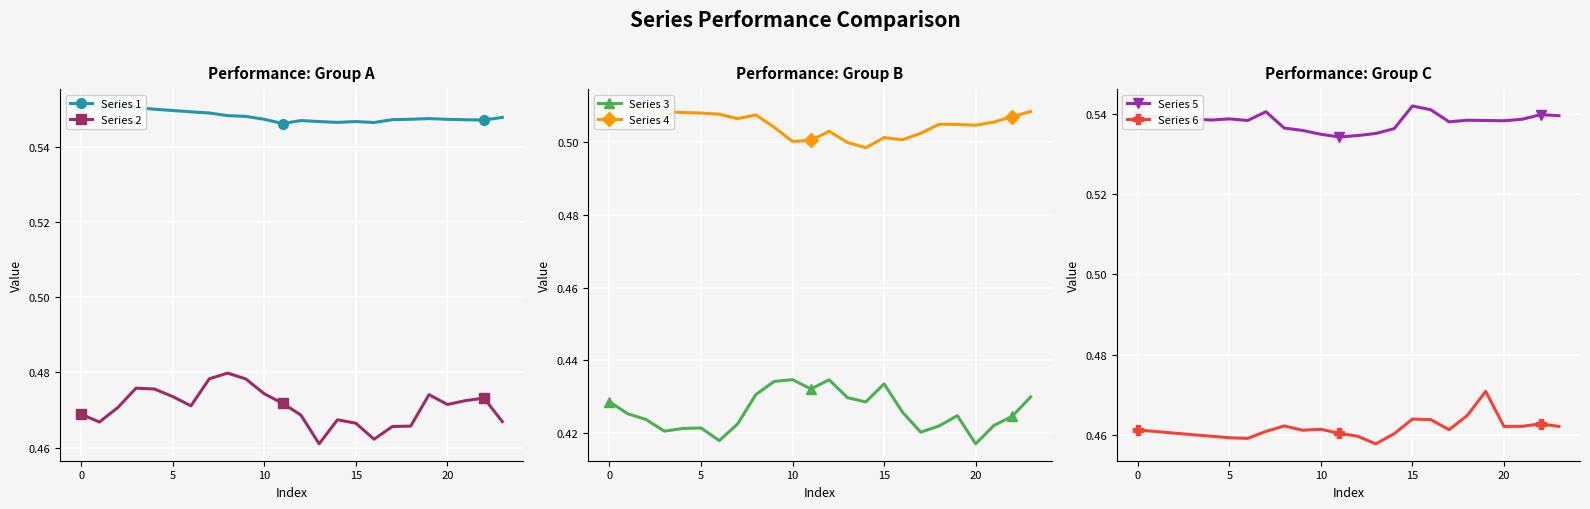

True or false: Series 5 and Series 6 cross at least once.

False